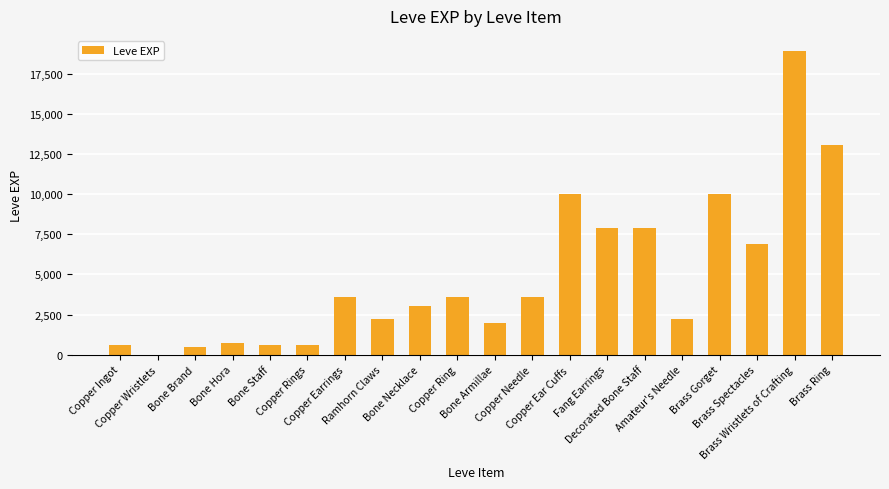

What is the sum of all values?

97911